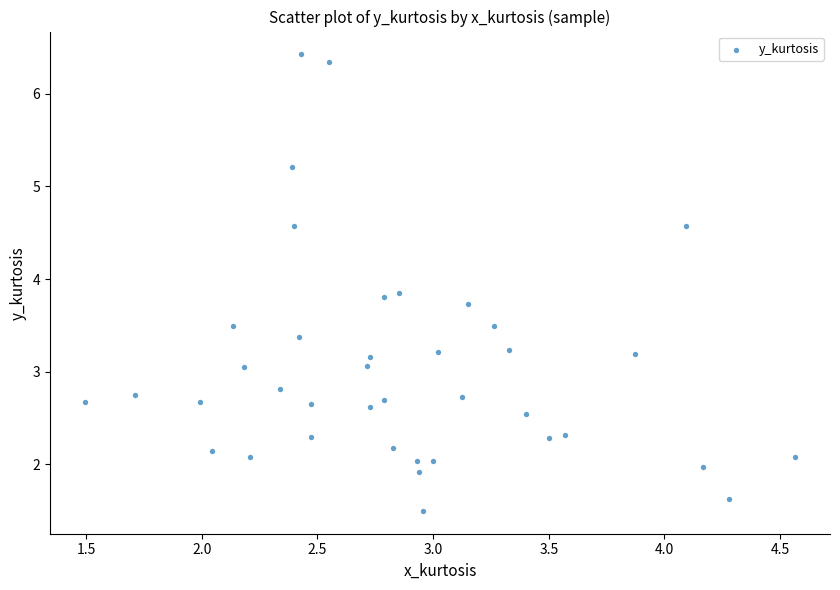

What is the range of Y values (max minus min)?

4.9